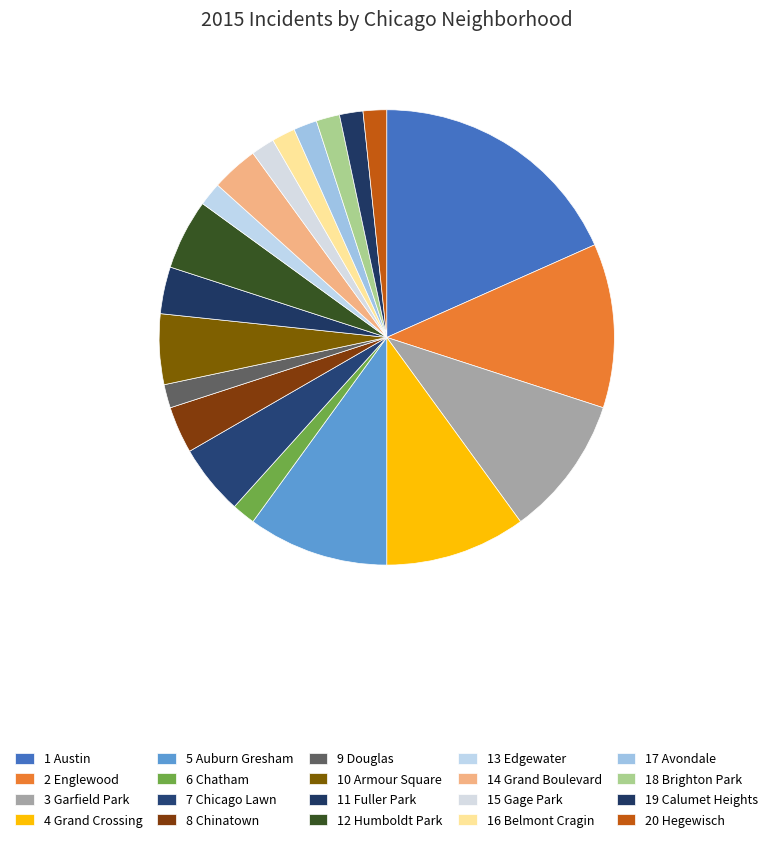

How many slices are in this pie chart?

20